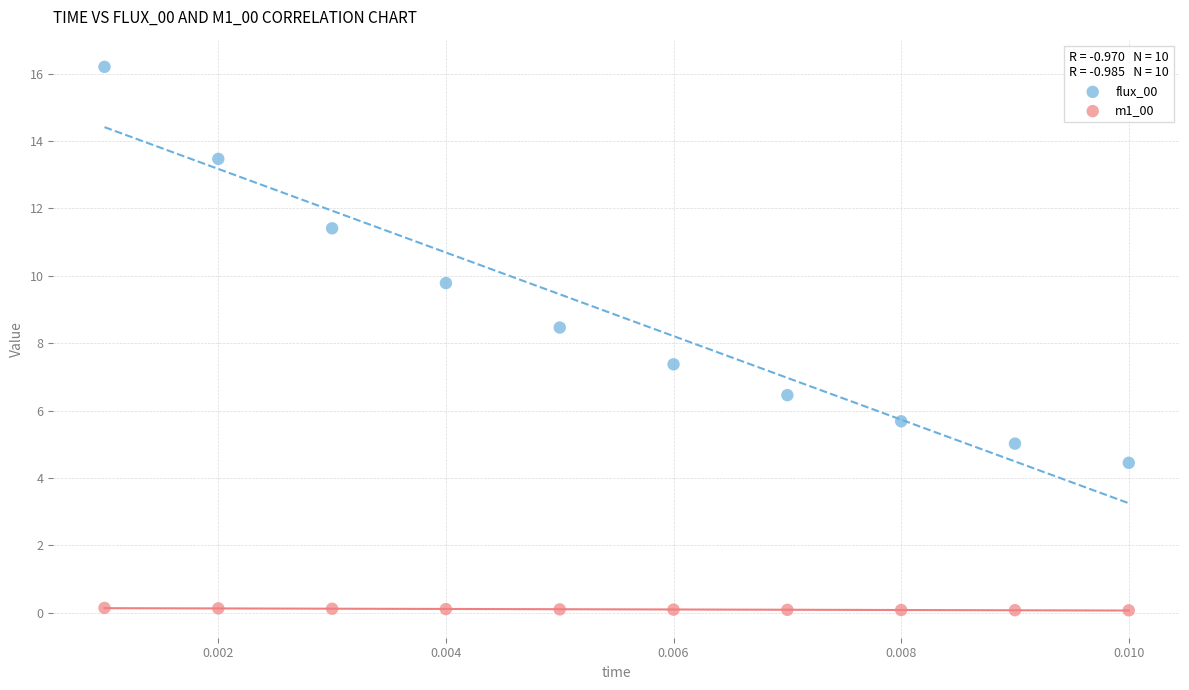

What are all the series names shown in the legend?

flux_00, m1_00